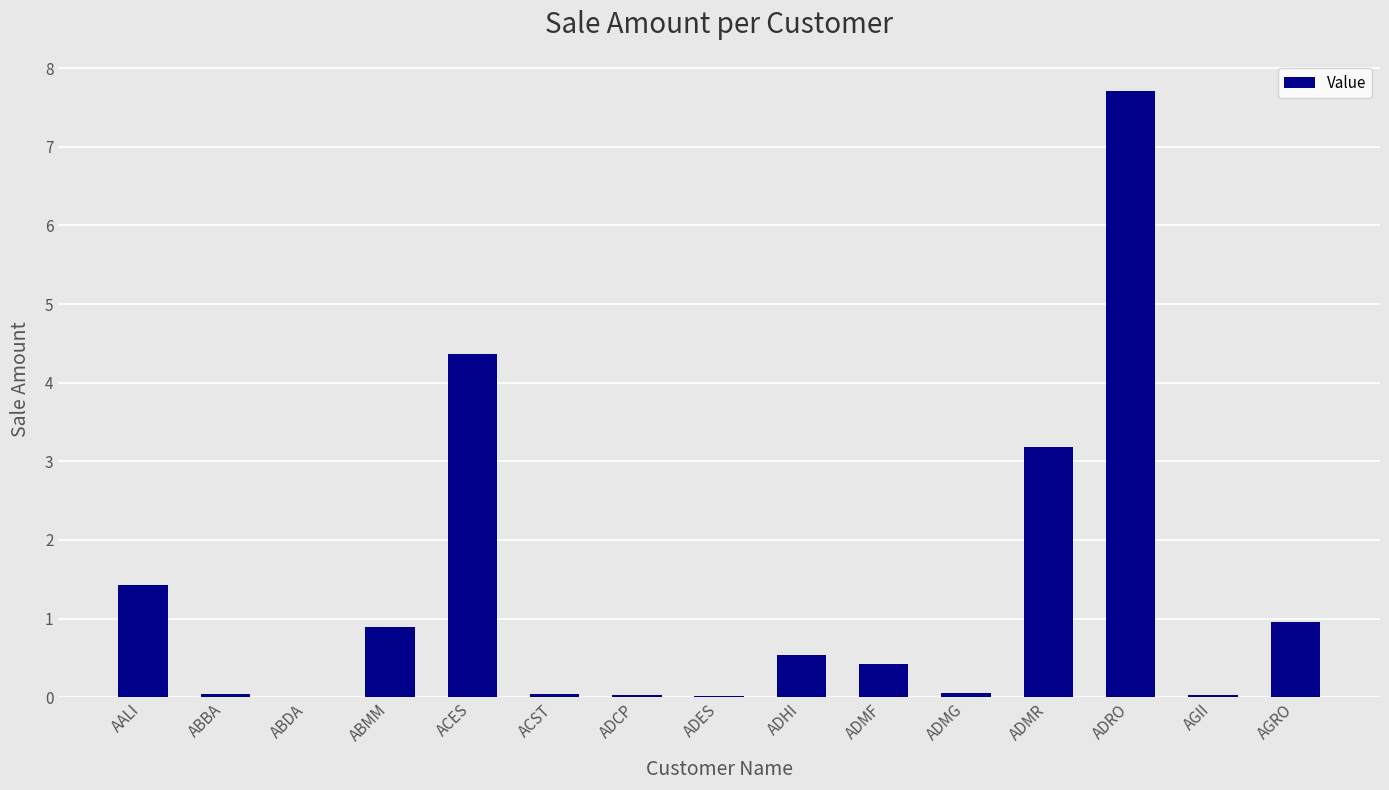

What is the label of the 8th bar from the right?

ADES